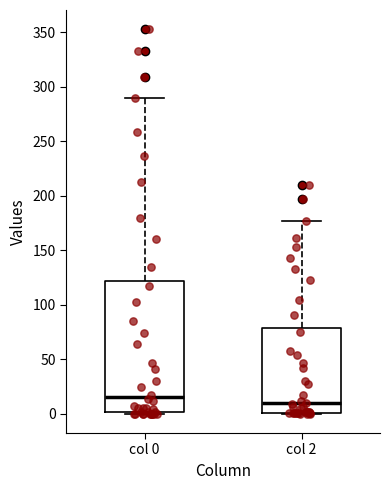

Which box is the tallest, from its lower edge to its upper edge?

col 0